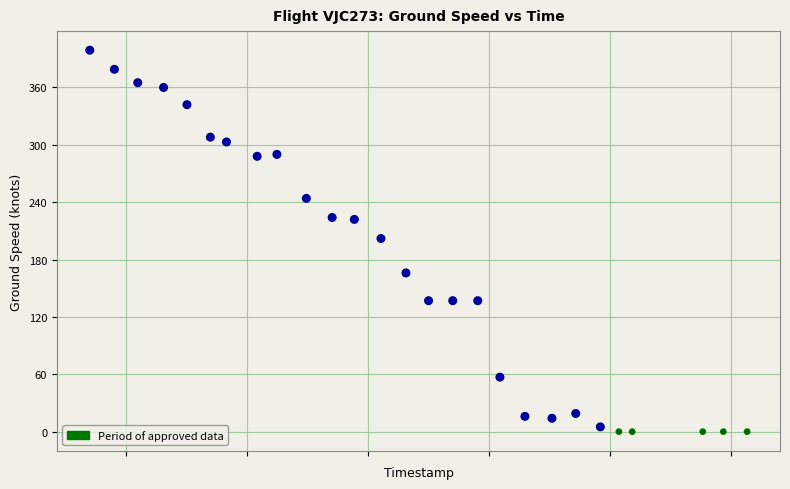

What is the range of Y values (max minus min)?

399